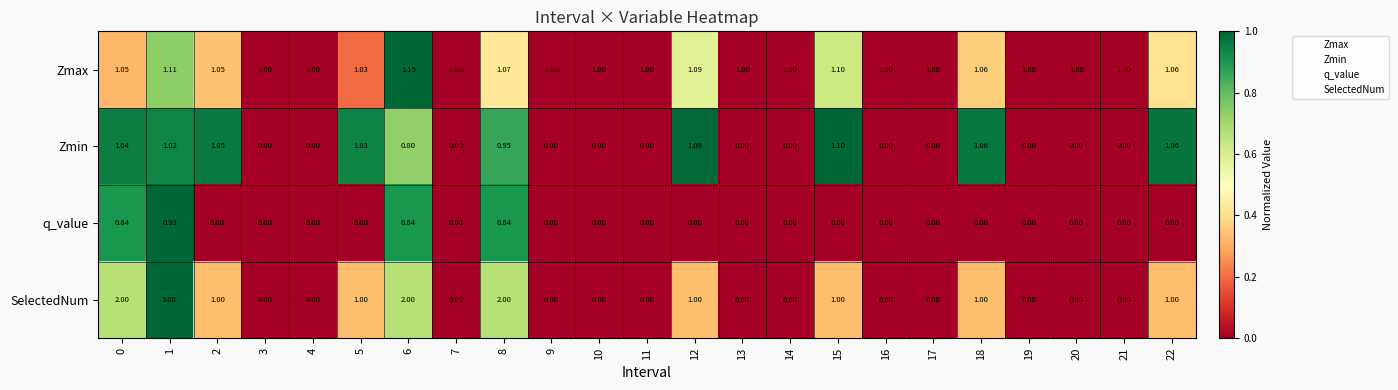

How many data points does each series have?

23